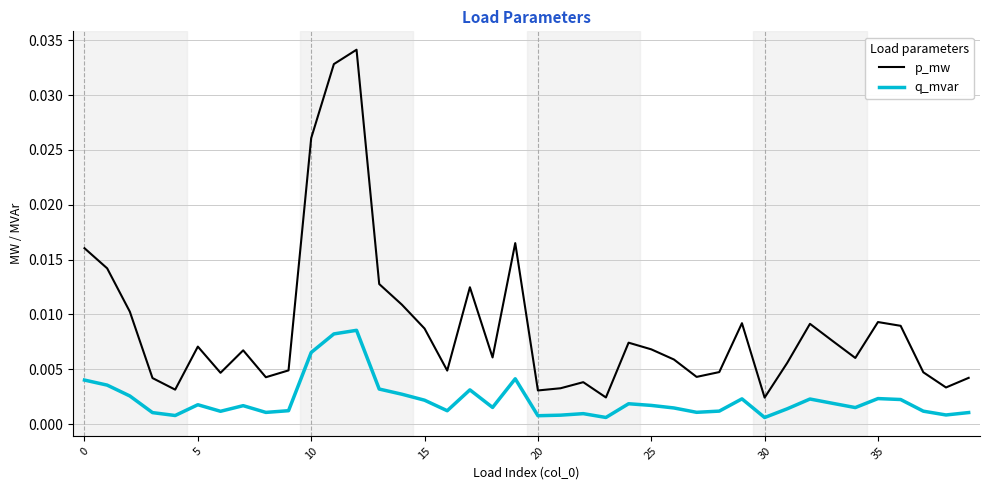

Which series has the largest total across all categories?

p_mw